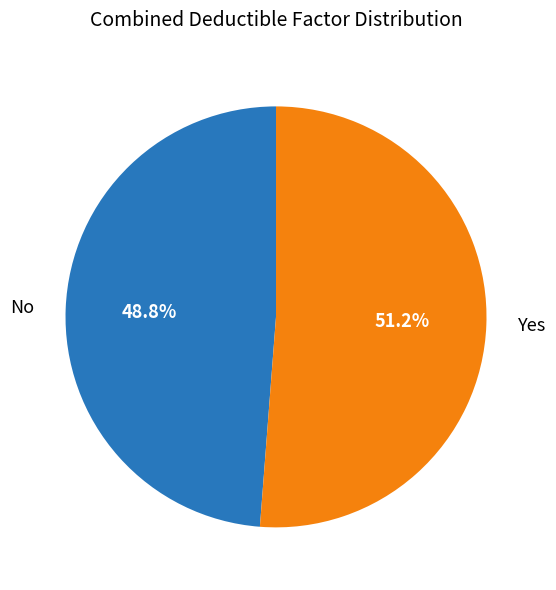

To the nearest percent, what percentage of the pie is Yes?

51%